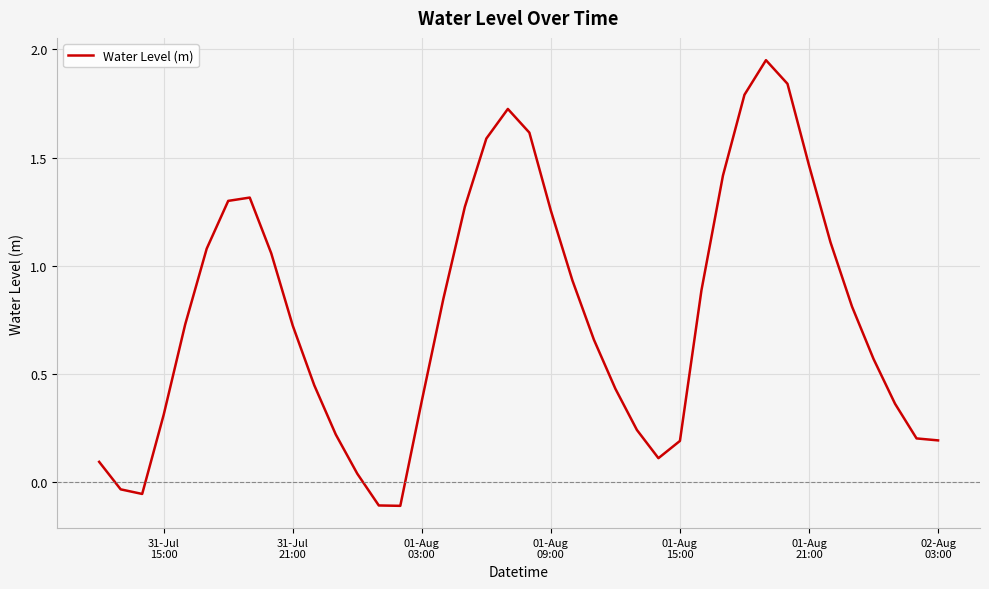

What is the difference between the maximum and minimum values?

2.1